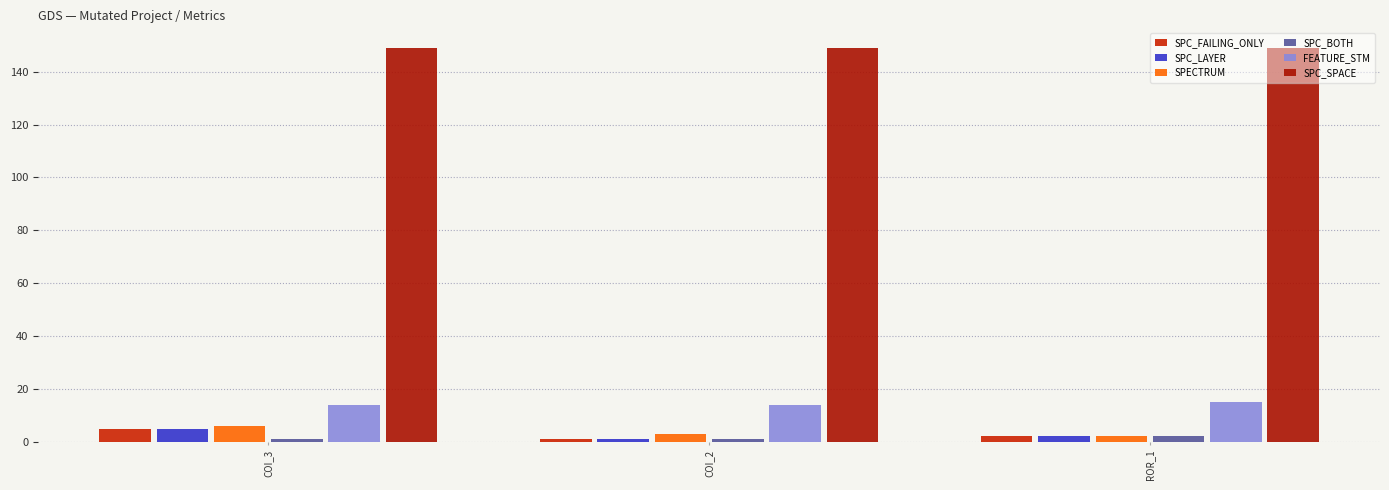

What is the approximate value of SPC_FAILING_ONLY at ROR_1?

2